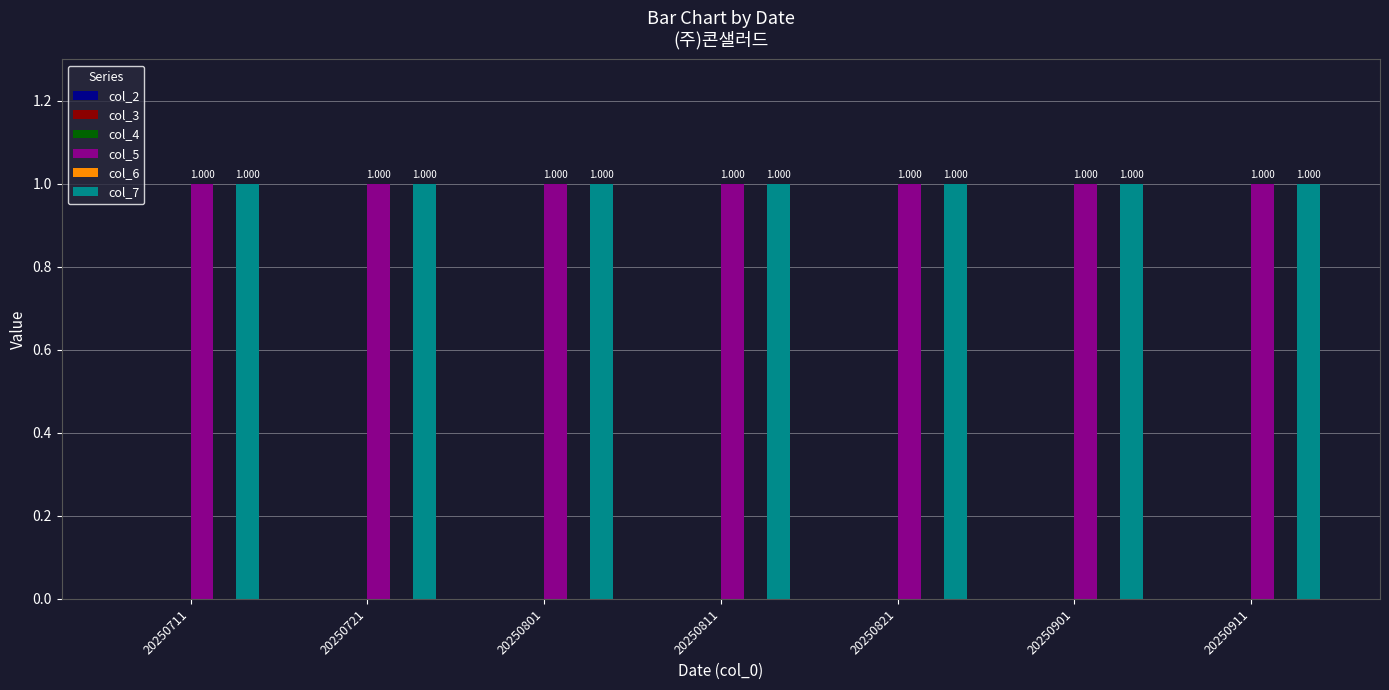

What is the total value across all series at 20250811?

2